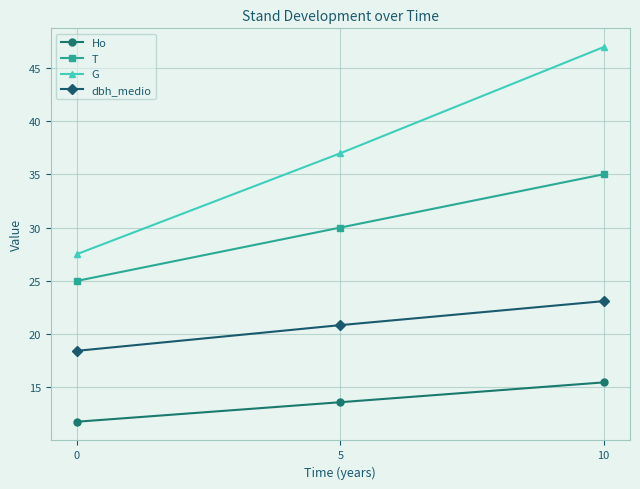

Reading right to left, transcribe all the data shown in this chart.

Ho: 10=15.5	5=13.6	0=11.8
T: 10=35.0	5=30.0	0=25.0
G: 10=46.9	5=37.0	0=27.5
dbh_medio: 10=23.1	5=20.9	0=18.4